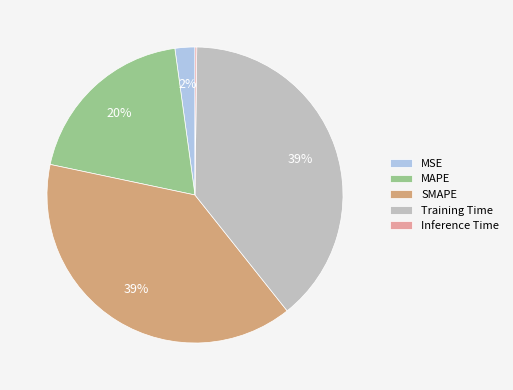

Which has a higher value, Training Time or MAPE?

Training Time